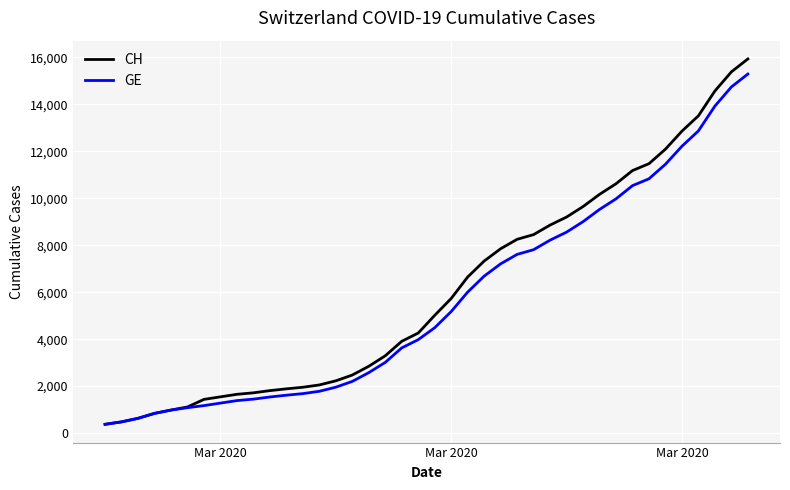

Rank the series by their maximum value, from highest to lowest.

CH, GE